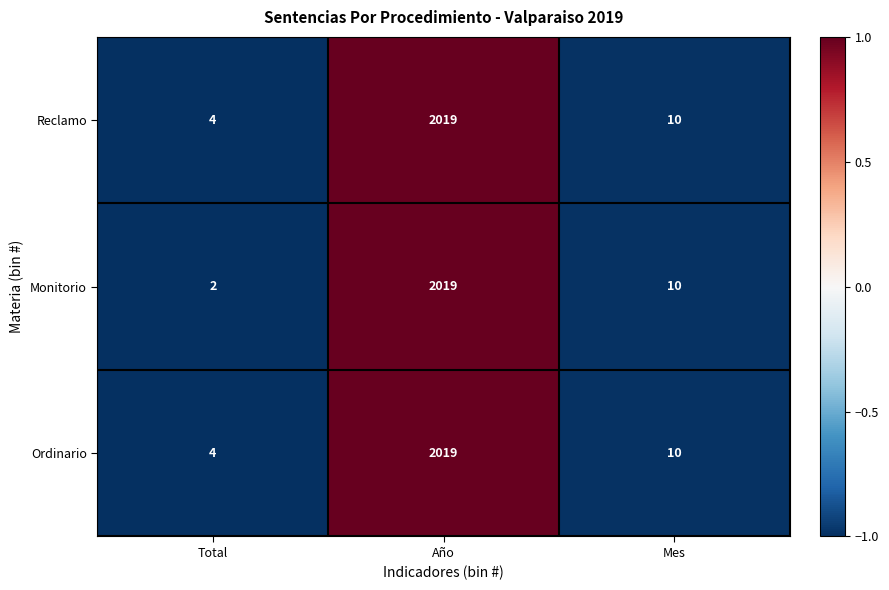

Between Total and Mes, which series saw the biggest shift?

Monitorio